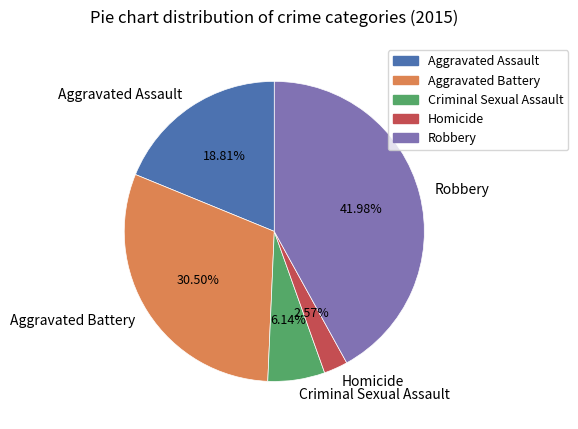

Which has a higher value, Aggravated Battery or Robbery?

Robbery